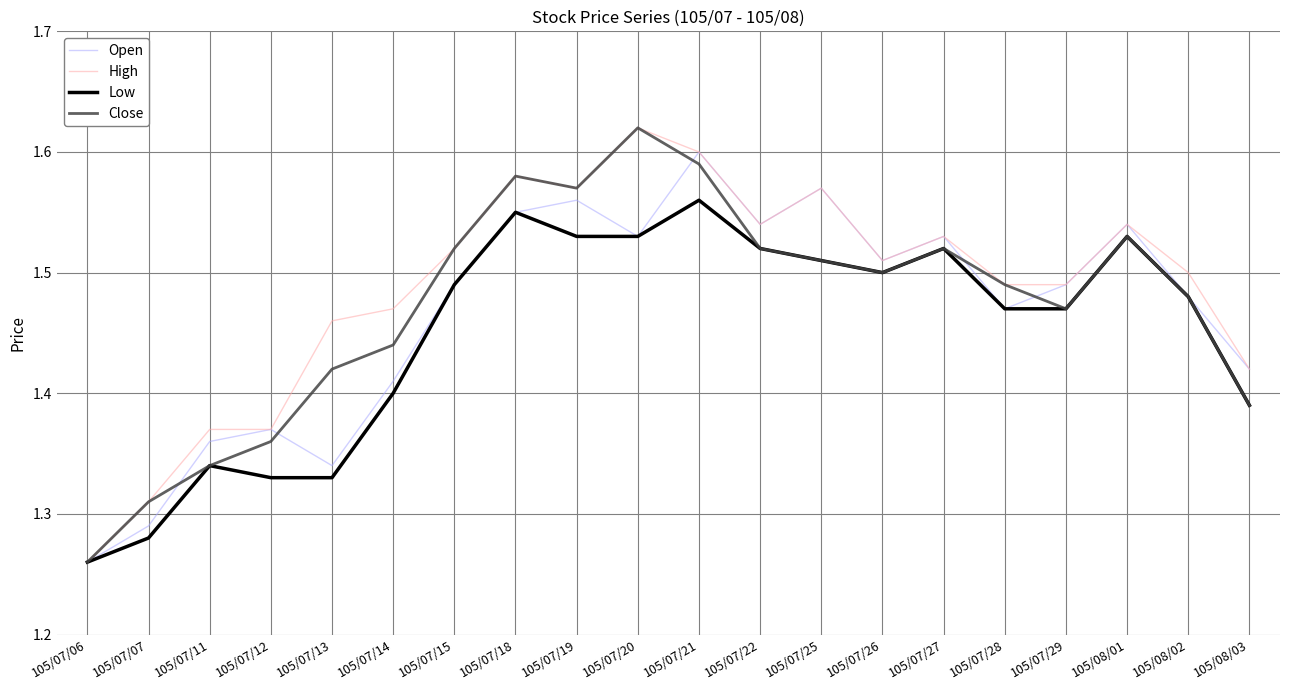

Is it true that Open equals 1.5 at 105/07/20?

True